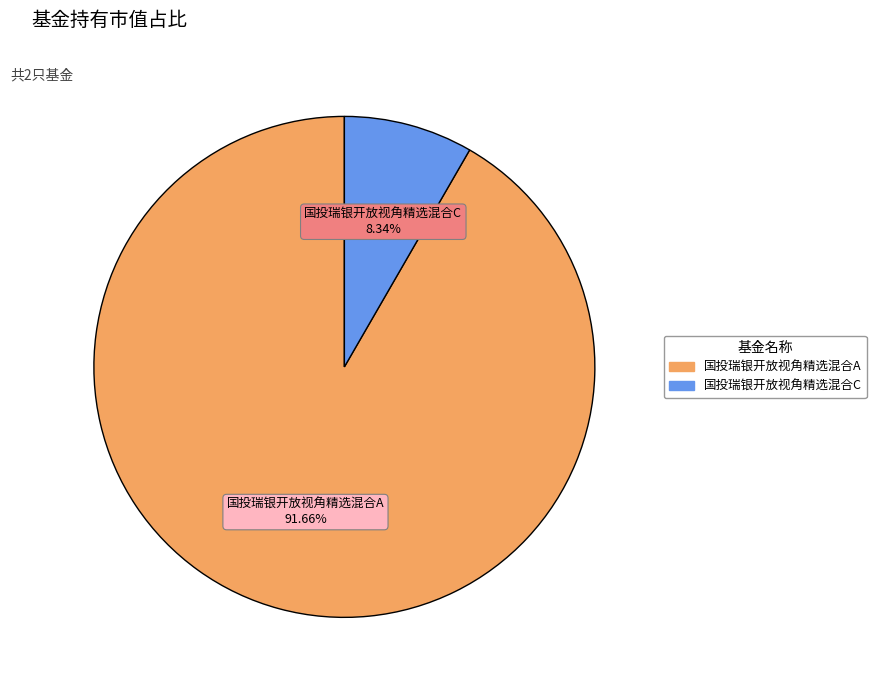

What percentage do 国投瑞银开放视角精选混合C and 国投瑞银开放视角精选混合A together represent?

100.0%